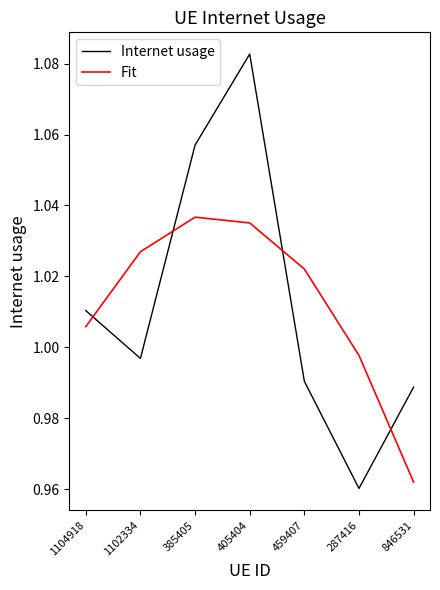

Between which two adjacent categories do Fit and Internet usage first intersect?

1104918 and 1102334